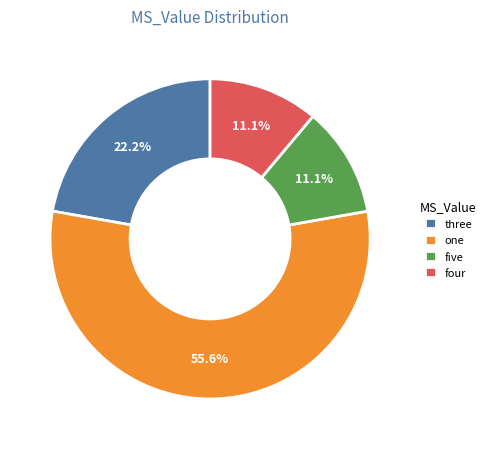

How much of the chart is everything except three?

77.8%